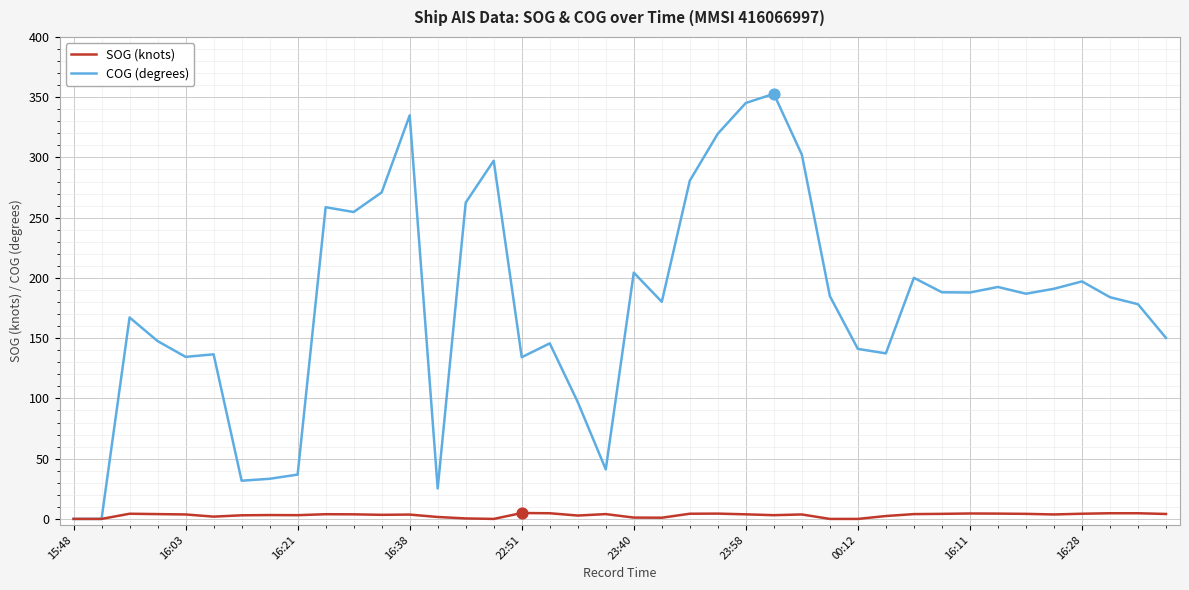

Which series has the largest total across all categories?

COG (degrees)